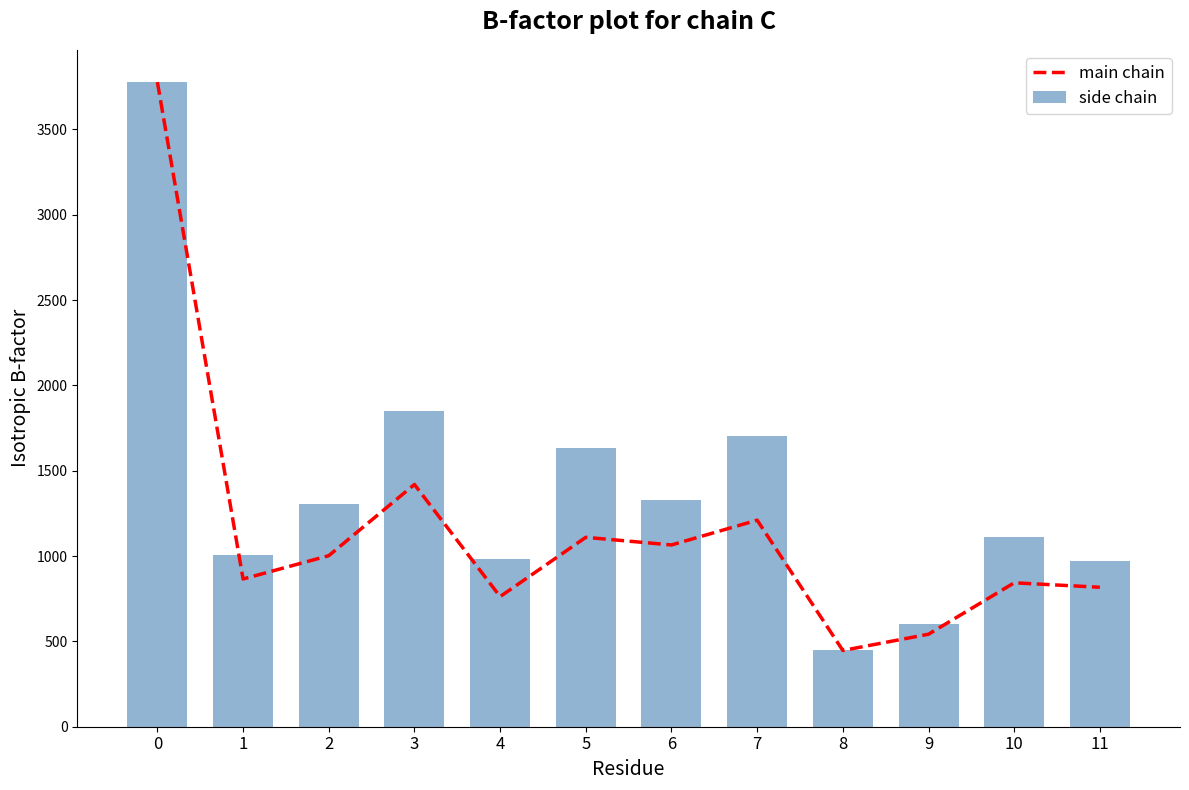

What is the difference between the side chain values at 0 and 4?

2792.1